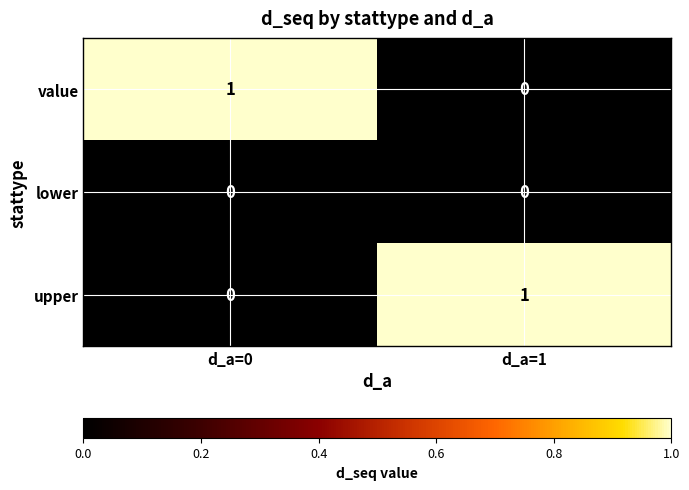

How many series are shown in this chart?

3